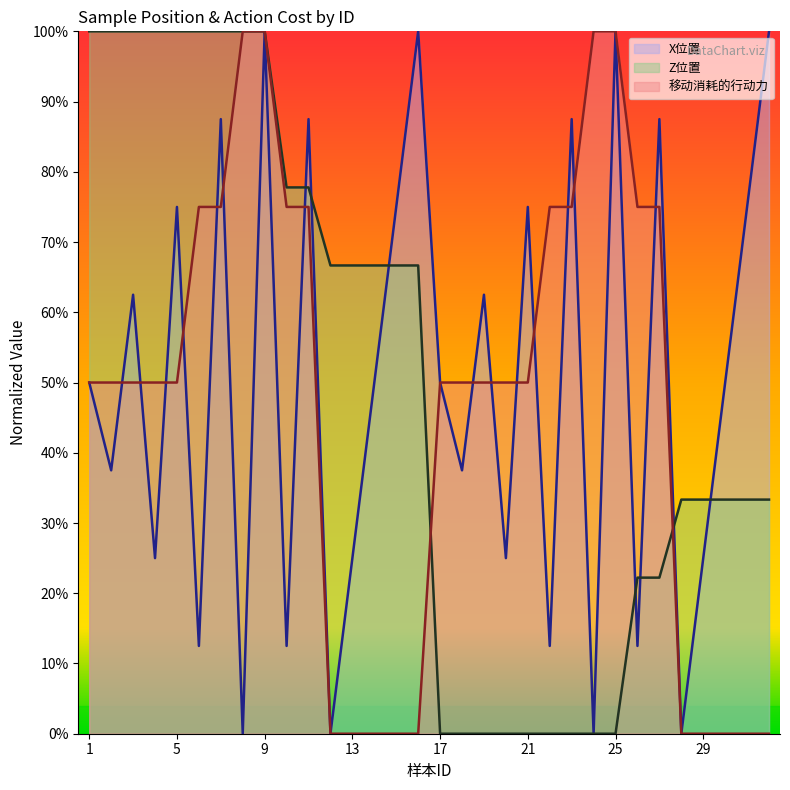

What are all the series names shown in the legend?

X位置, Z位置, 移动消耗的行动力